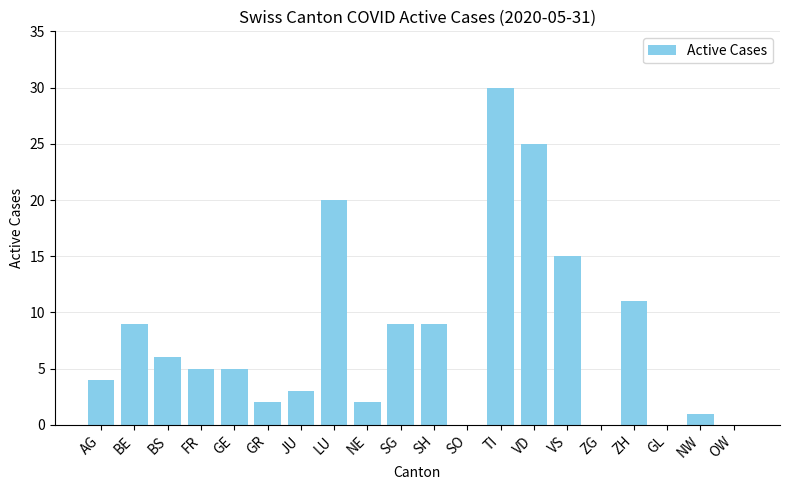

Reading left to right, what are all the values shown in this chart?

AG=4	BE=9	BS=6	FR=5	GE=5	GR=2	JU=3	LU=20	NE=2	SG=9	SH=9	SO=0	TI=30	VD=25	VS=15	ZG=0	ZH=11	GL=0	NW=1	OW=0